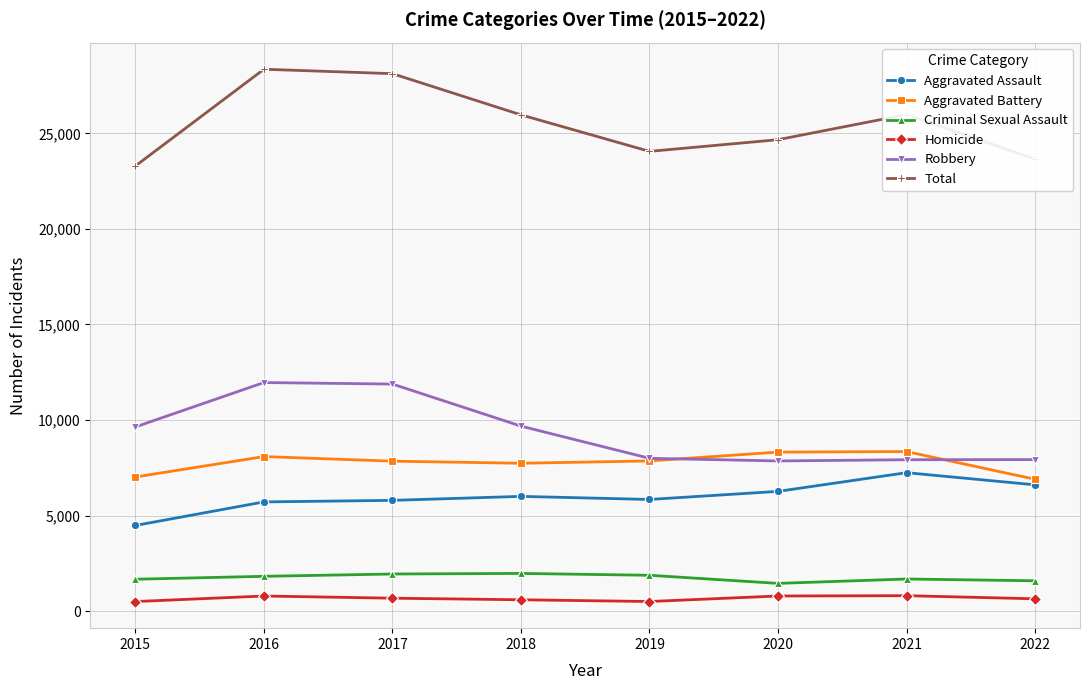

How many interior local peaks does the Total series have?

2